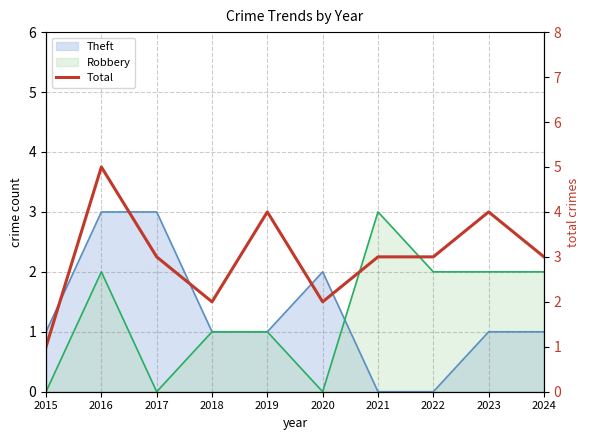

What is the change in value from 2019 to 2021?

-1